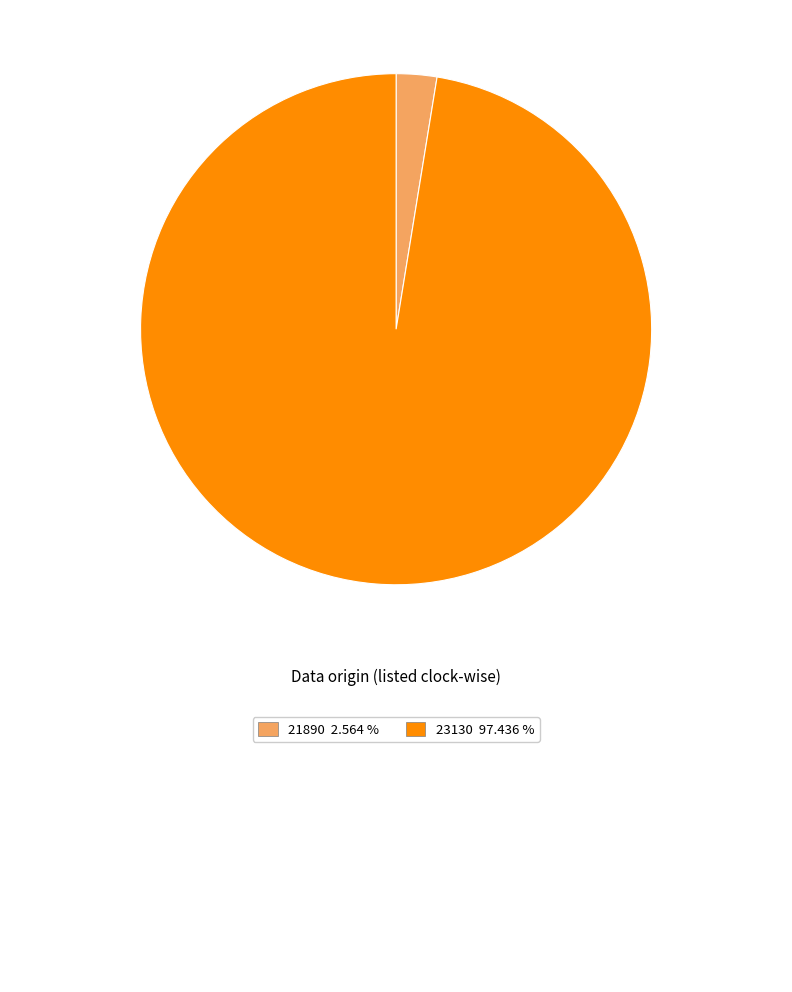

Does any single category account for the majority?

Yes